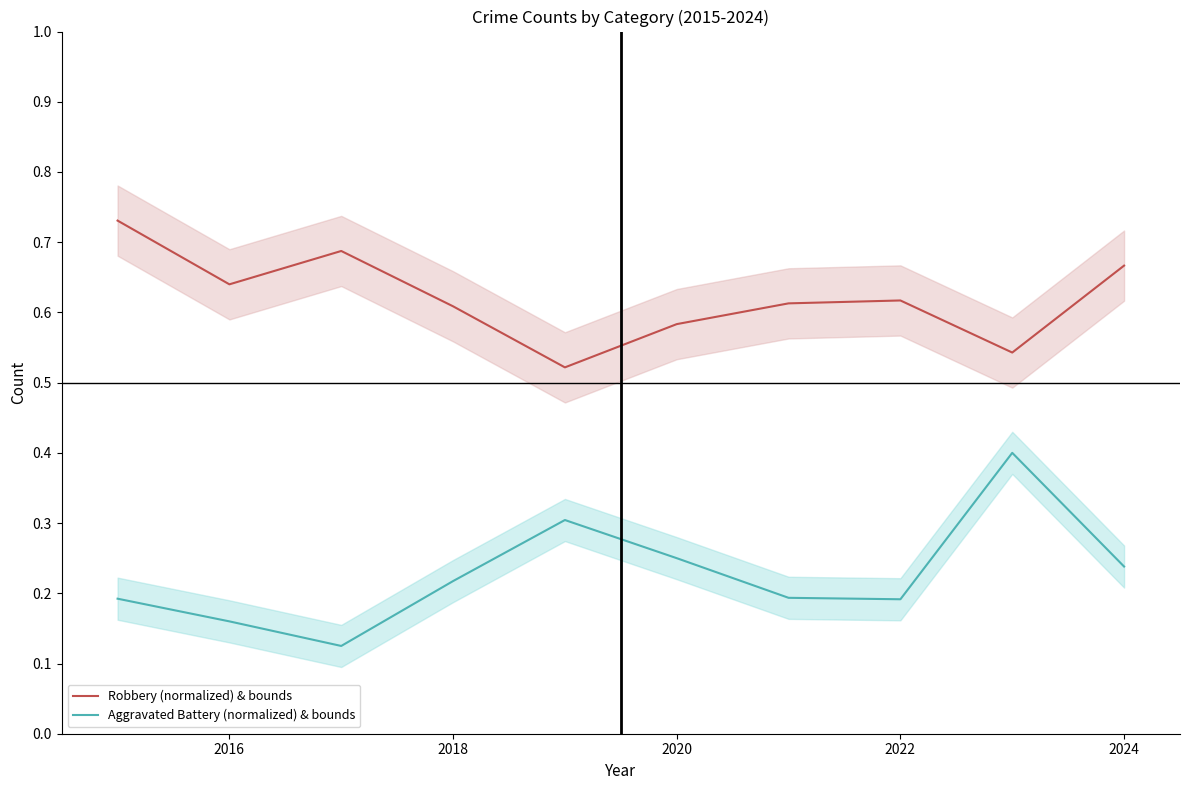

True or false: Robbery (normalized) & bounds and Aggravated Battery (normalized) & bounds cross at least once.

False